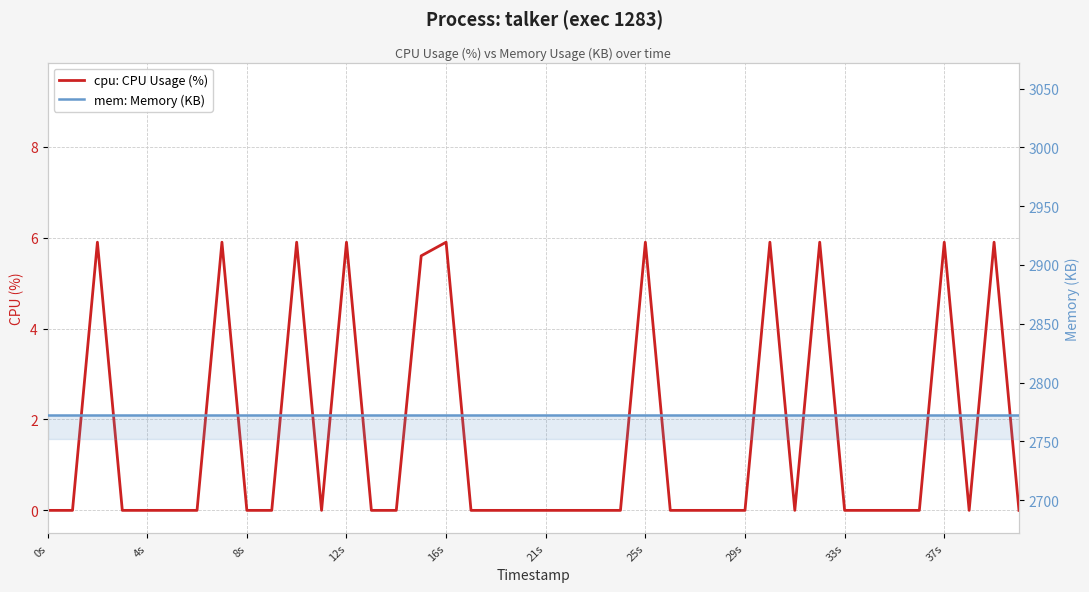

What are all the series names shown in the legend?

cpu: CPU Usage (%), mem: Memory (KB)